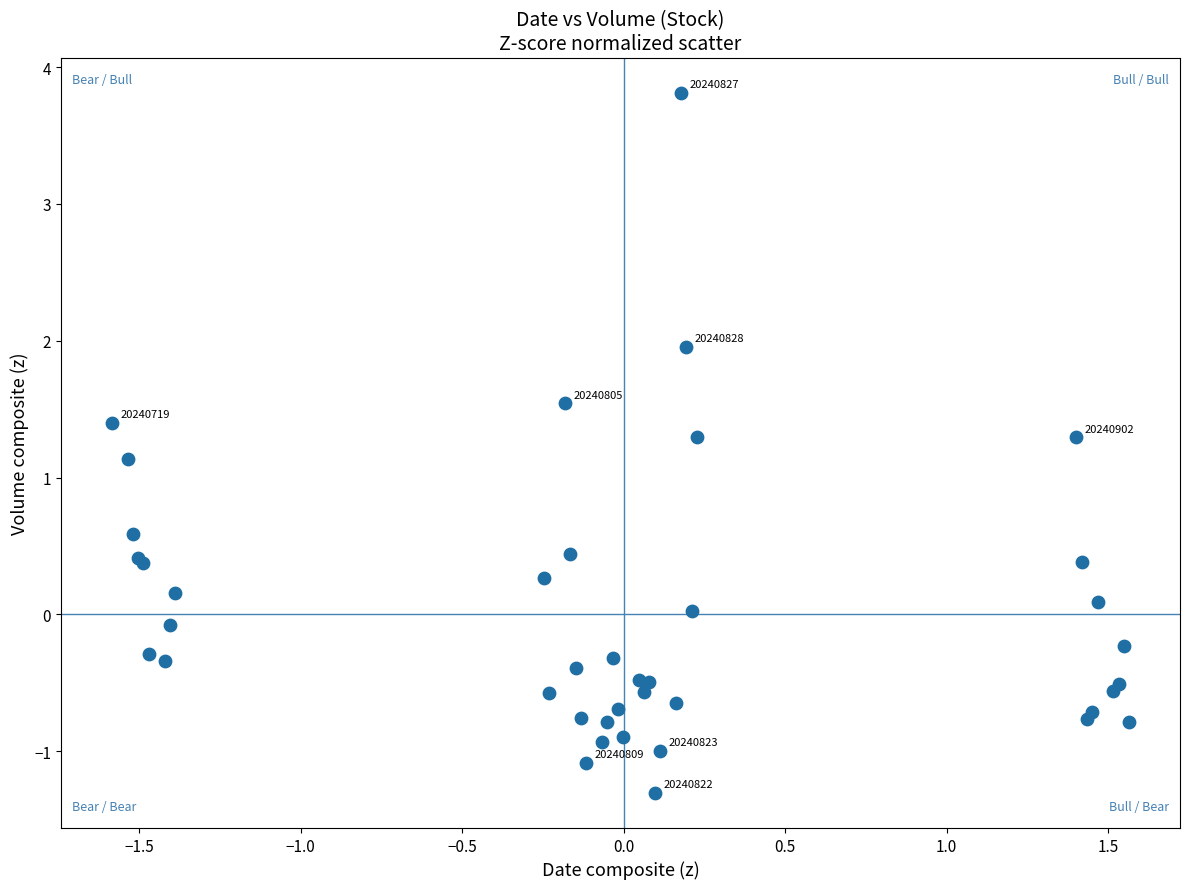

What Y value in the scatter plot is closest to 1?

1.1